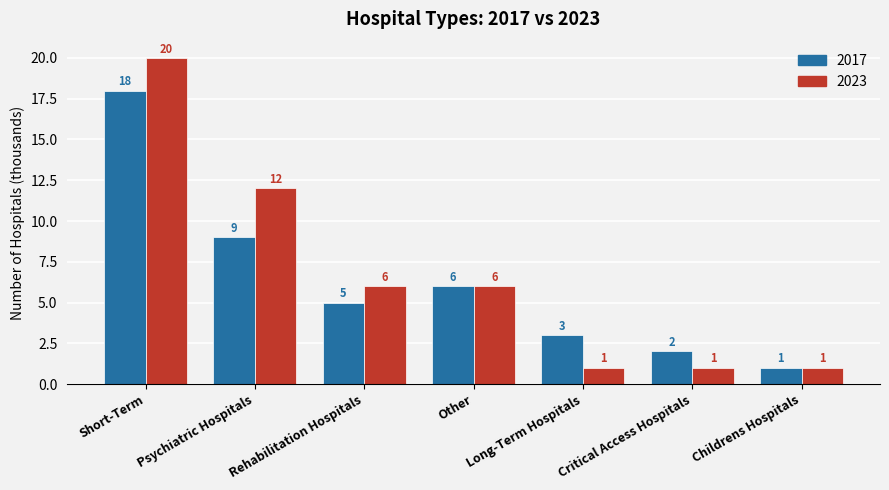

Between Rehabilitation Hospitals and Childrens Hospitals, which series saw the biggest shift?

2023